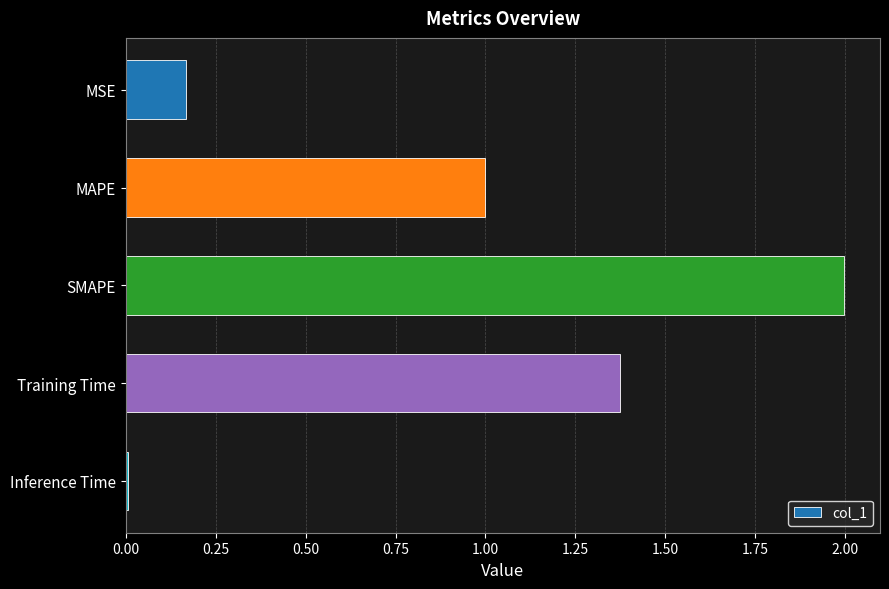

What position from the top is SMAPE?

3